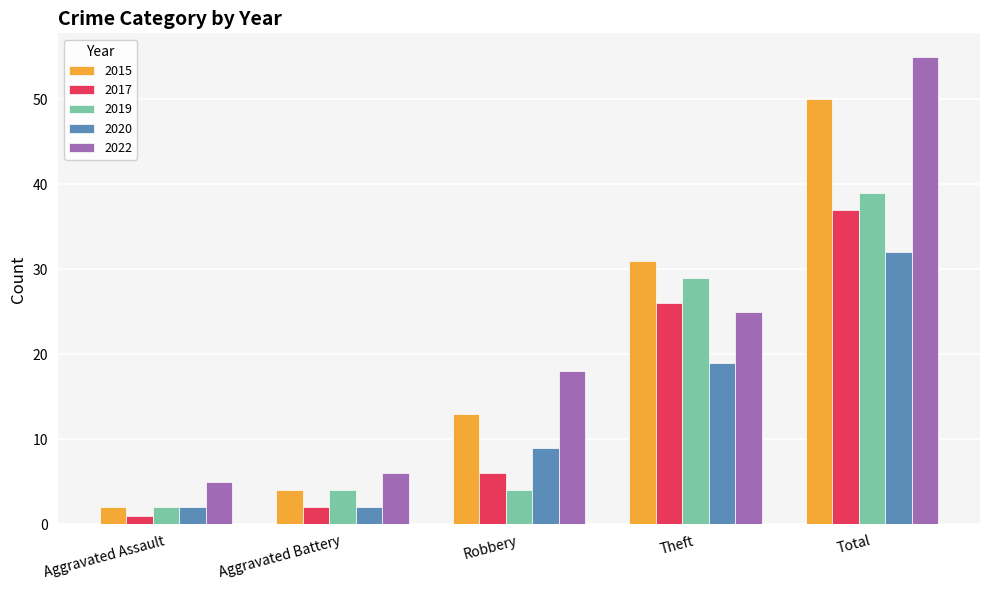

What position from the left is Aggravated Battery?

2